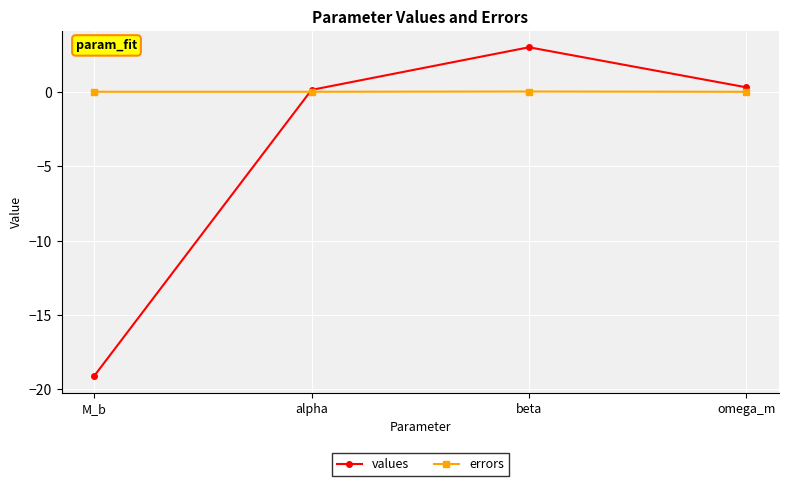

Rank the series by their average value, from lowest to highest.

values, errors